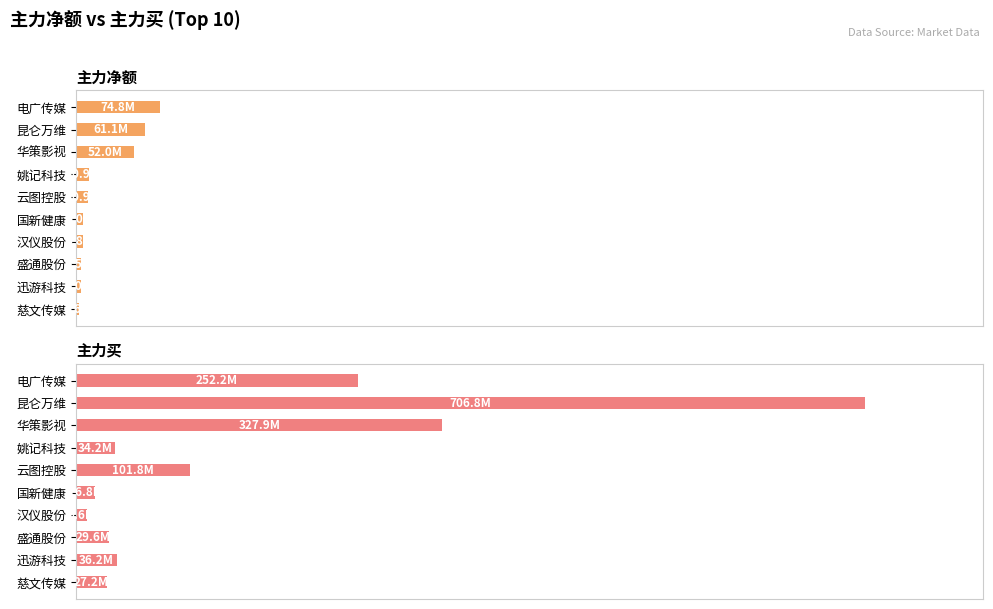

Is it true that 主力买 equals 16783435 at 国新健康?

True